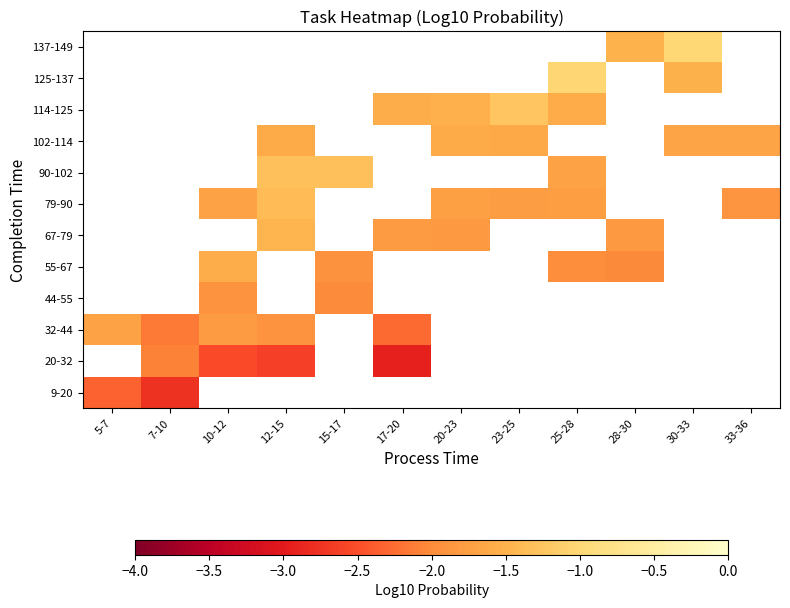

The value of 32-44 at 10-12 is -0.5. True or false?

False